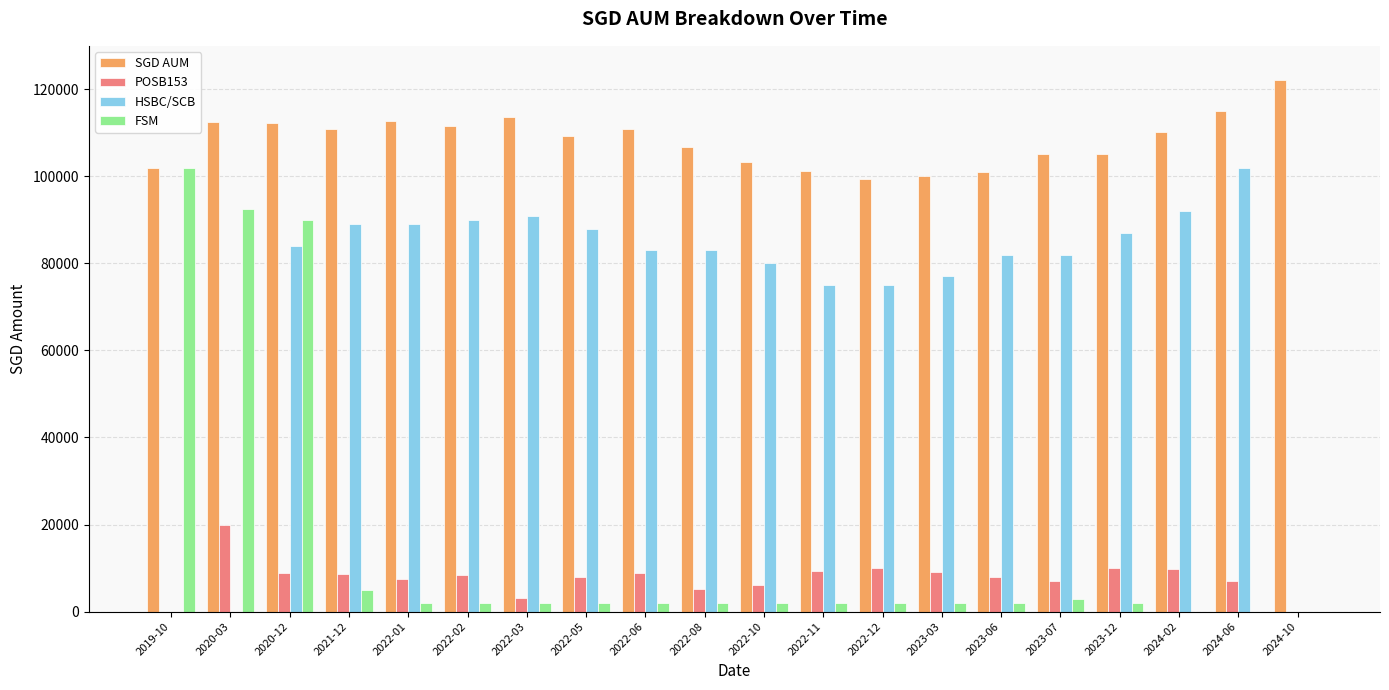

At which label does SGD AUM first exceed 110108?

2020-03